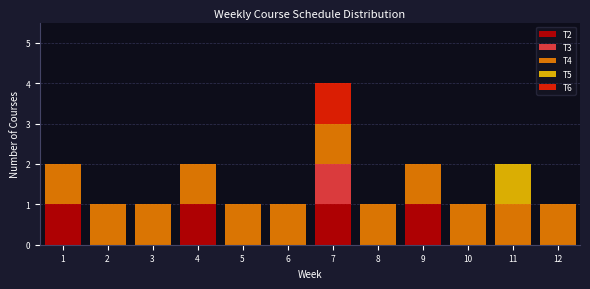

At which category is the sum across all series the highest?

7